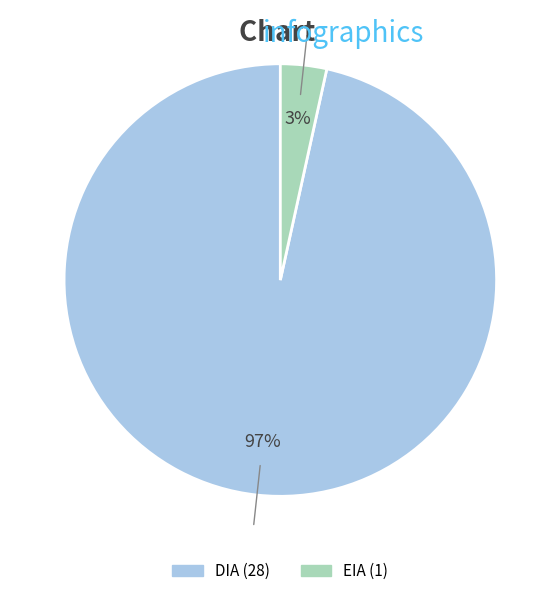

How many slices are in this pie chart?

2